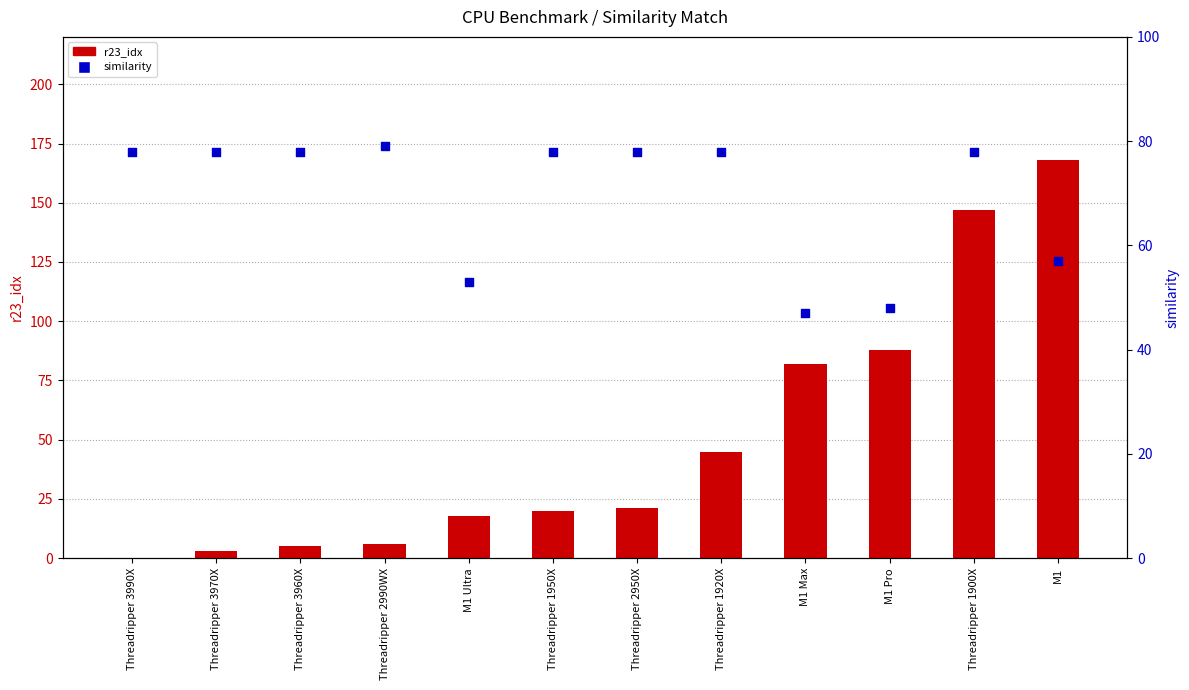

Is the value of similarity at Threadripper 3990X greater than the value of r23_idx at M1 Ultra?

Yes